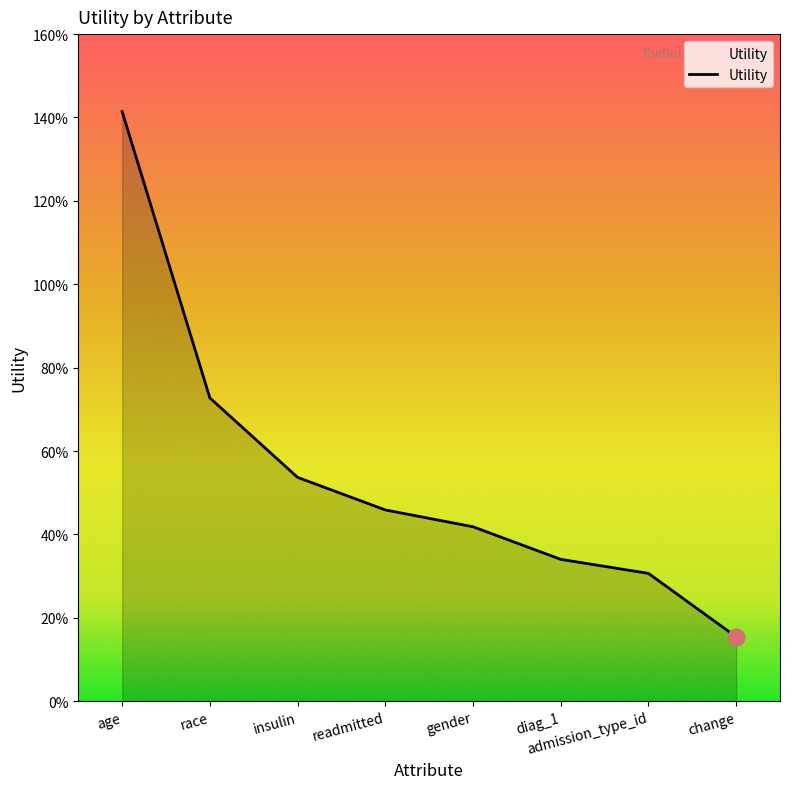

True or false: the data has more than 2 interior local peaks.

False